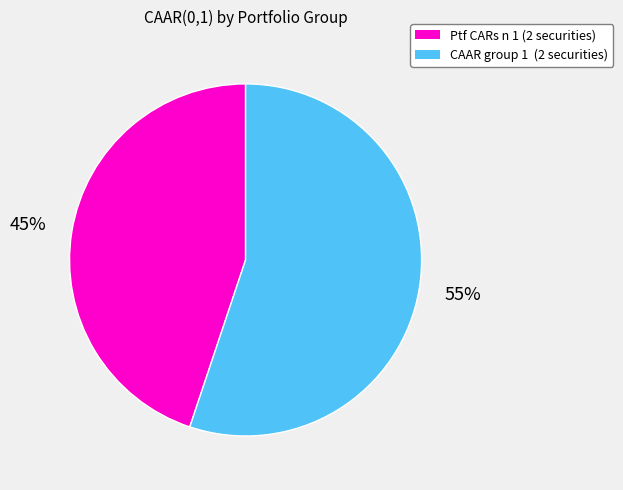

To the nearest percent, what is the difference between the CAAR group 1 (2 securities) and Ptf CARs n 1 (2 securities) slice percentages?

10%